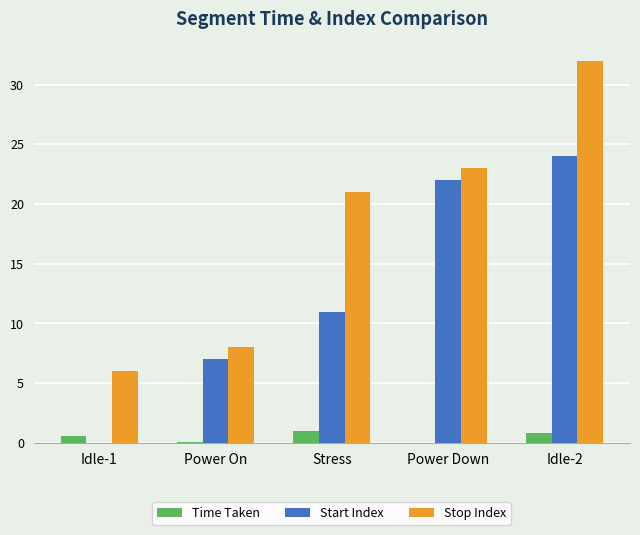

Are the bars grouped side by side (vs. stacked)?

Yes